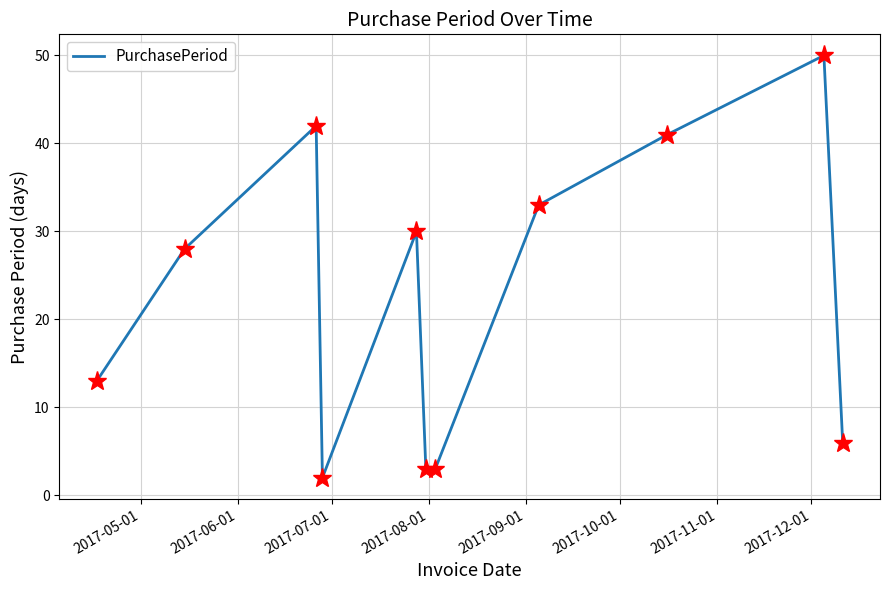

What is the difference between the maximum and minimum values?

48